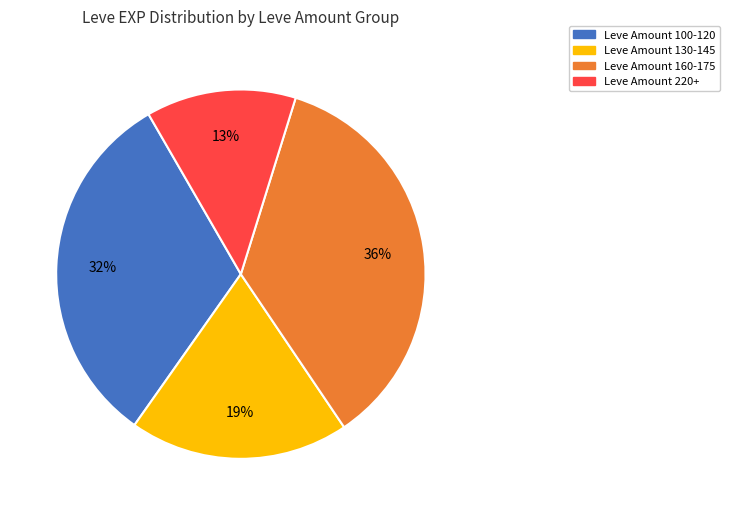

Does any single category account for the majority?

No